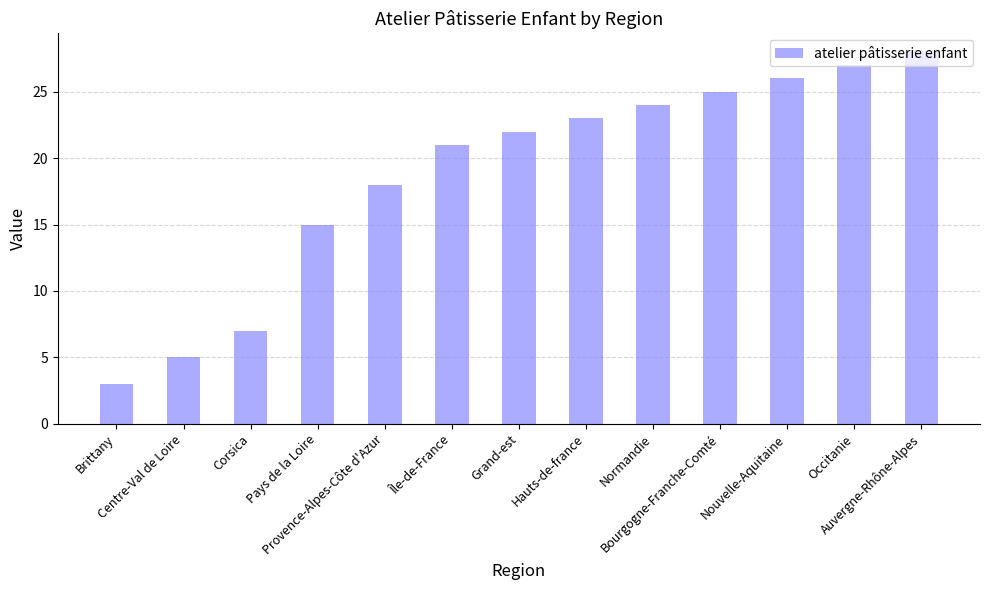

What is the minimum value shown in the chart?

3